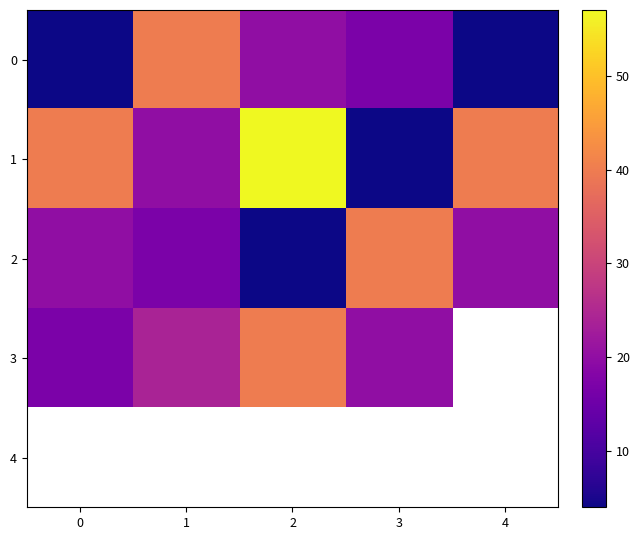

Which series has the largest total across all categories?

1